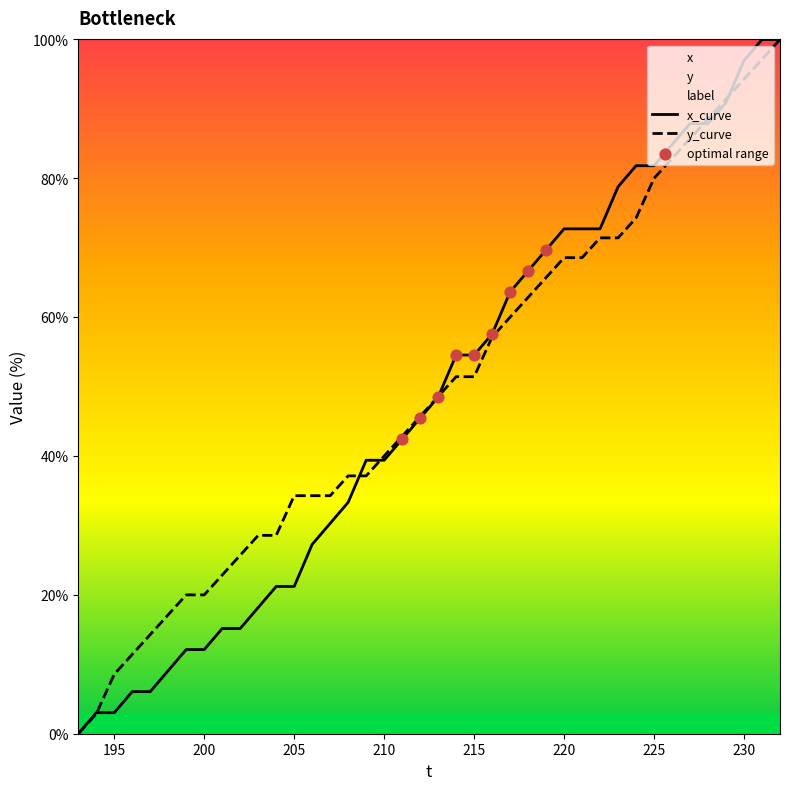

Which series has the largest Y range (max minus min)?

x